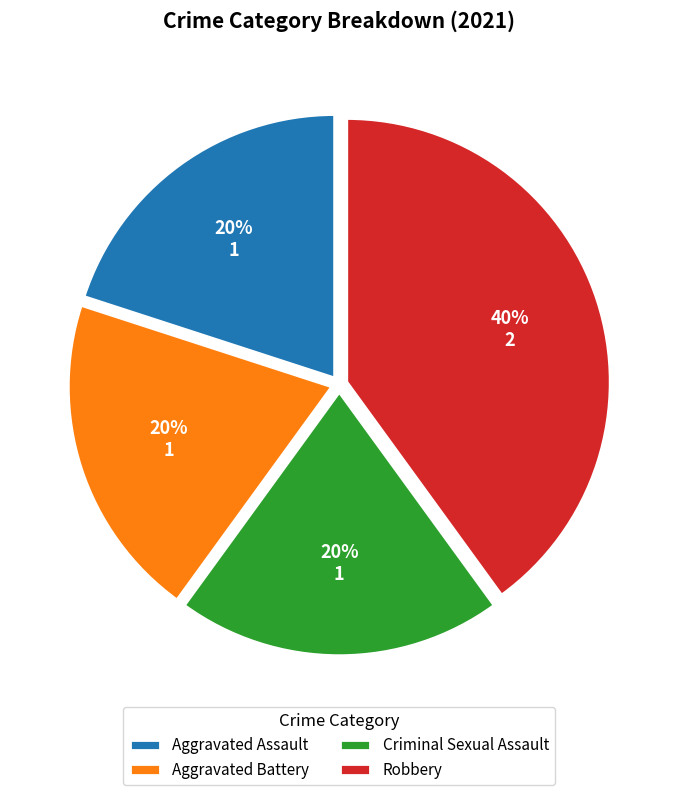

How many slices are in this pie chart?

4